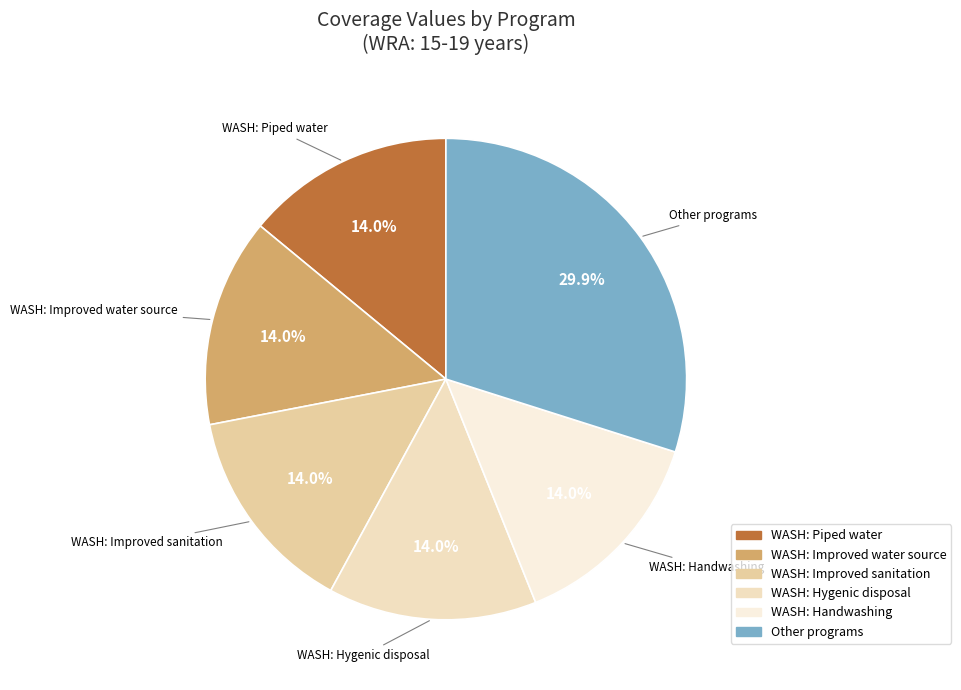

Does any single category account for the majority?

No